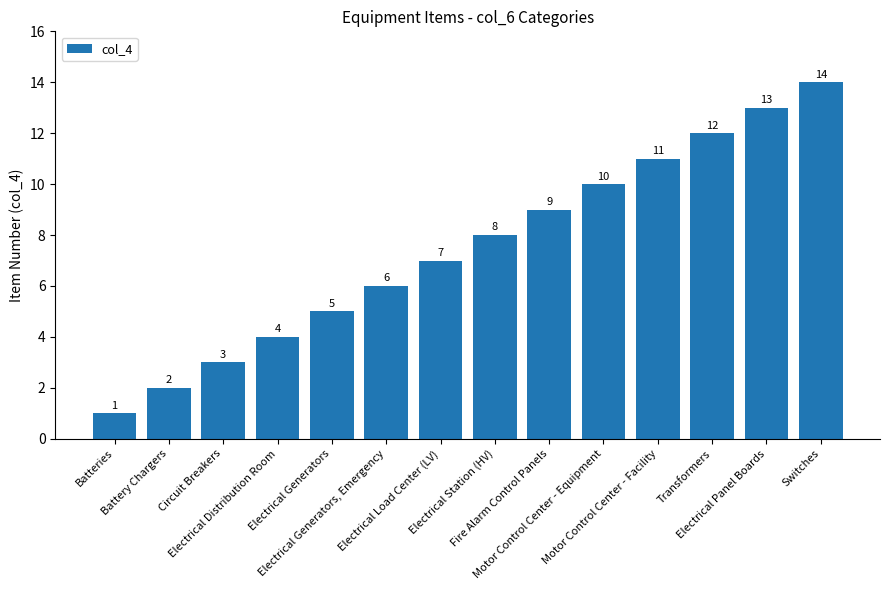

How many values are below 8?

7